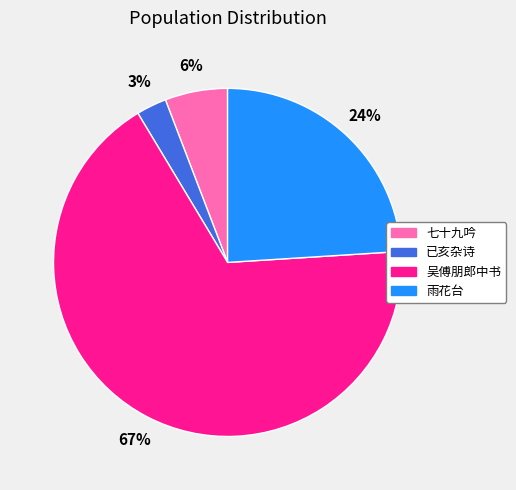

Is there any slice that represents more than half of the pie?

Yes